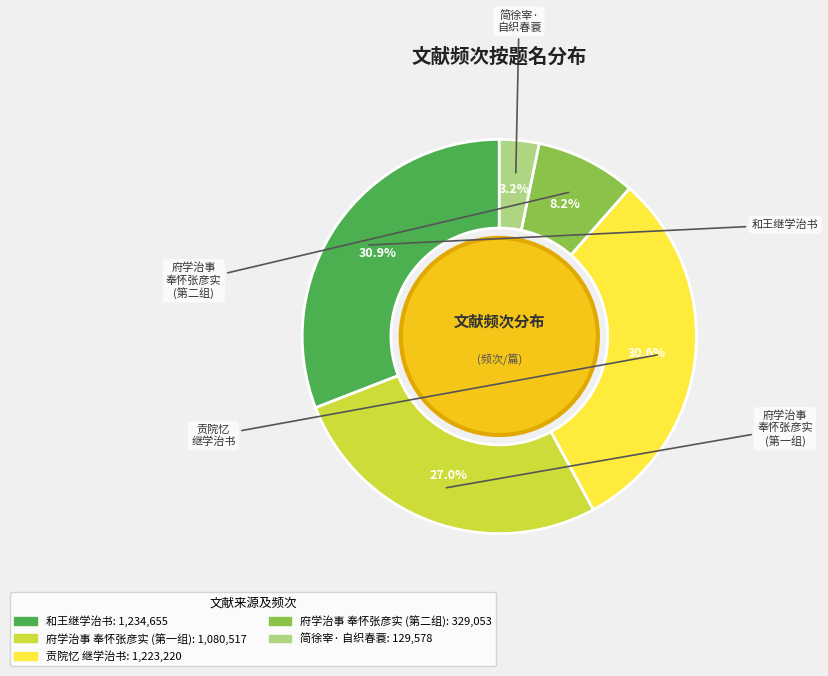

Does any single category account for the majority?

No